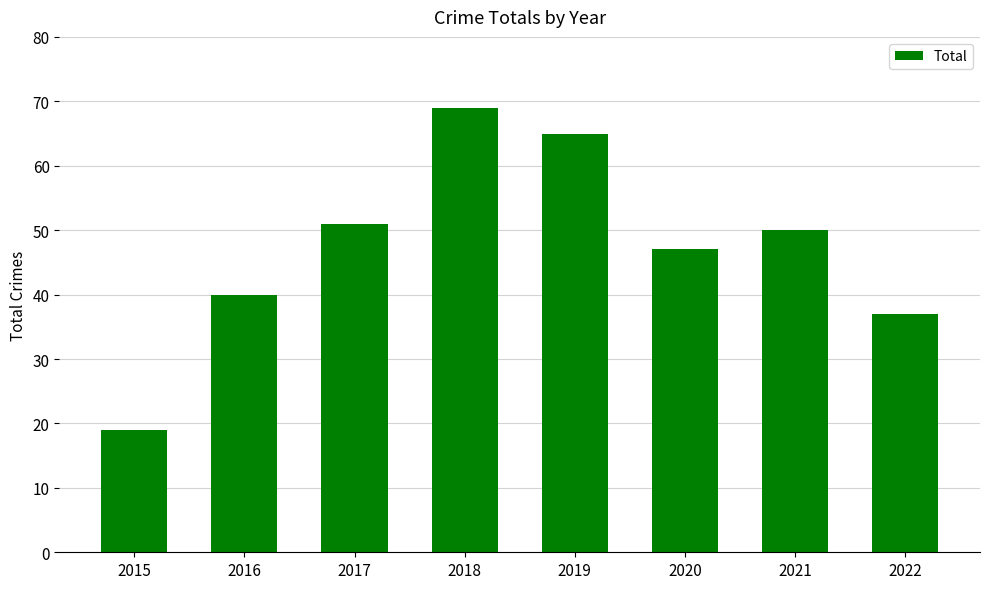

Rank the categories by value from highest to lowest.

2018, 2019, 2017, 2021, 2020, 2016, 2022, 2015